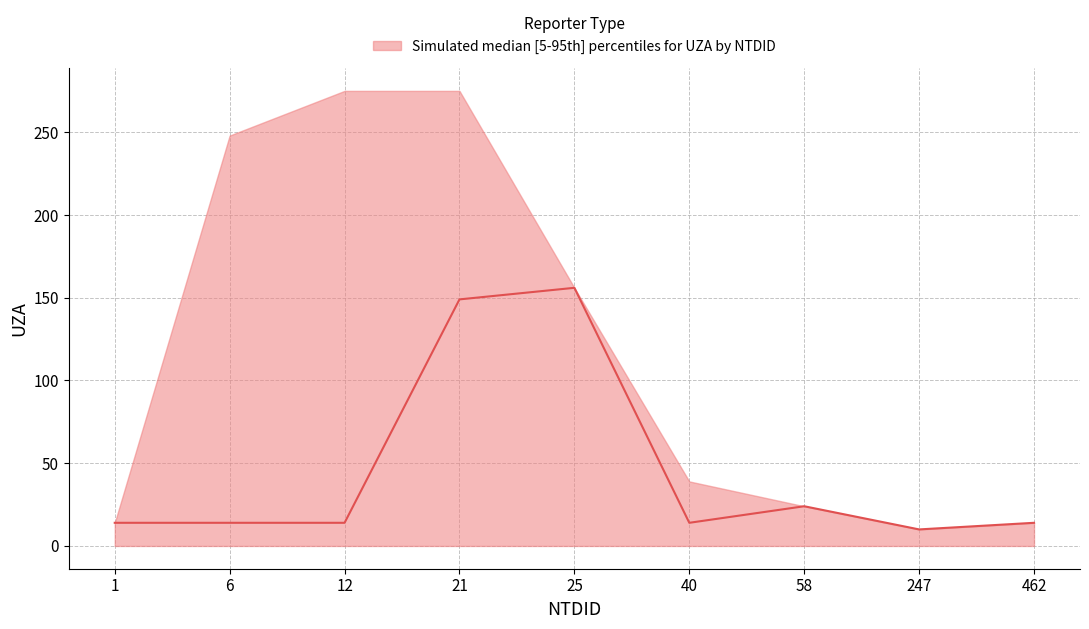

What is the ratio of the value at 40 to the value at 247?

1.4